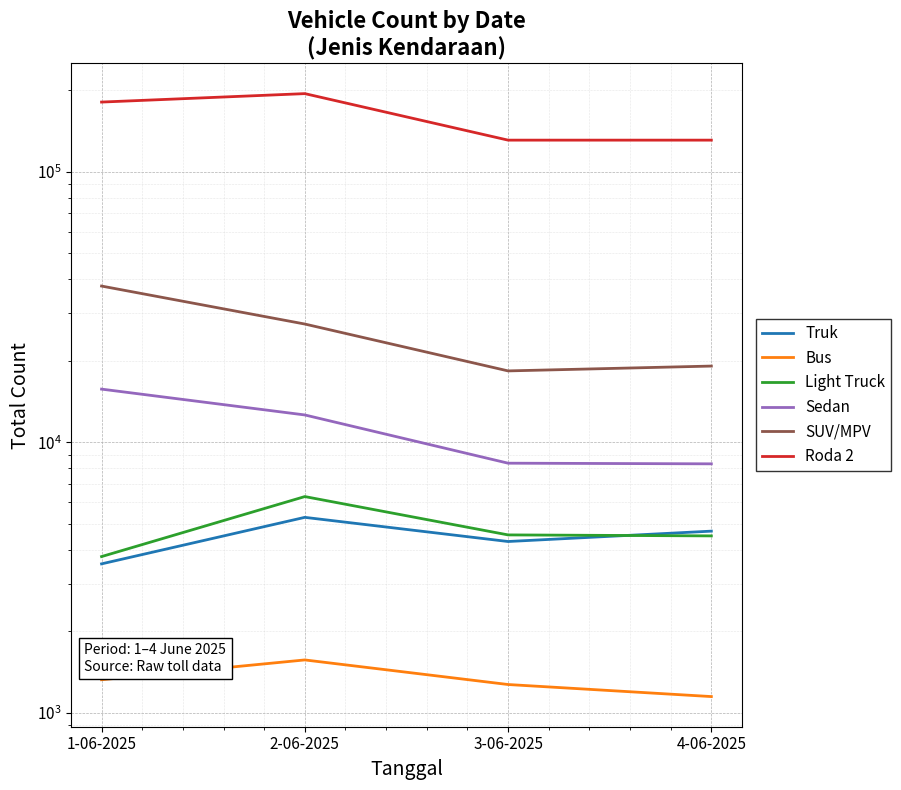

Read the Light Truck value at 1-06-2025, to the nearest 50.

3800